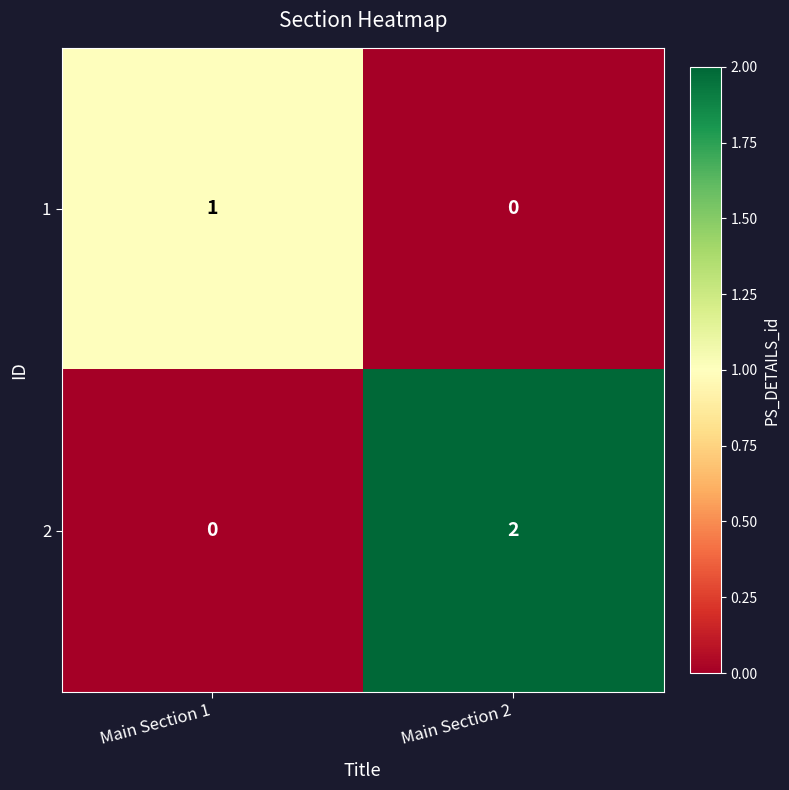

Which series changed the most between Main Section 1 and Main Section 2?

2